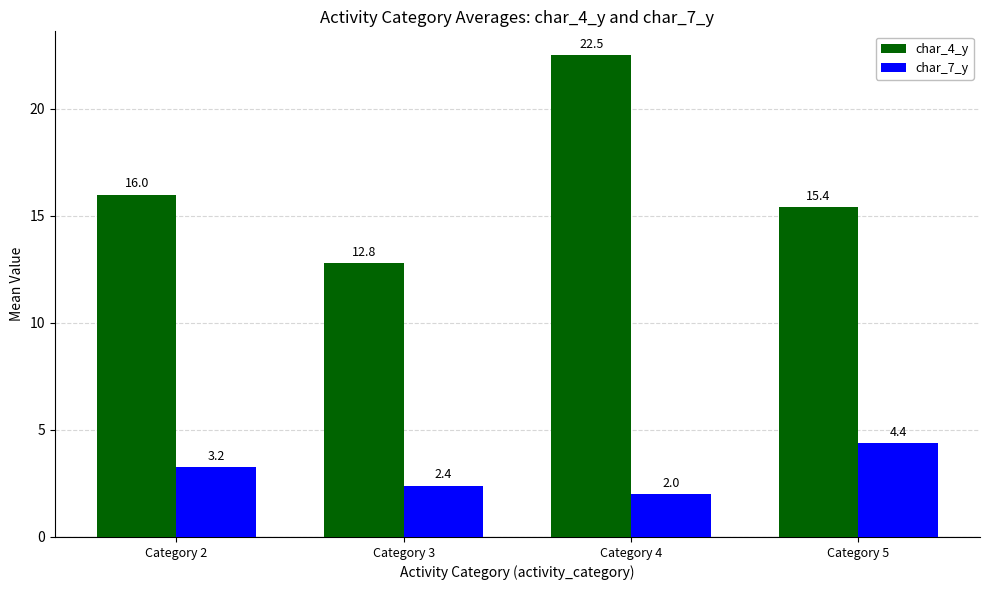

Count the number of data series in this chart.

2